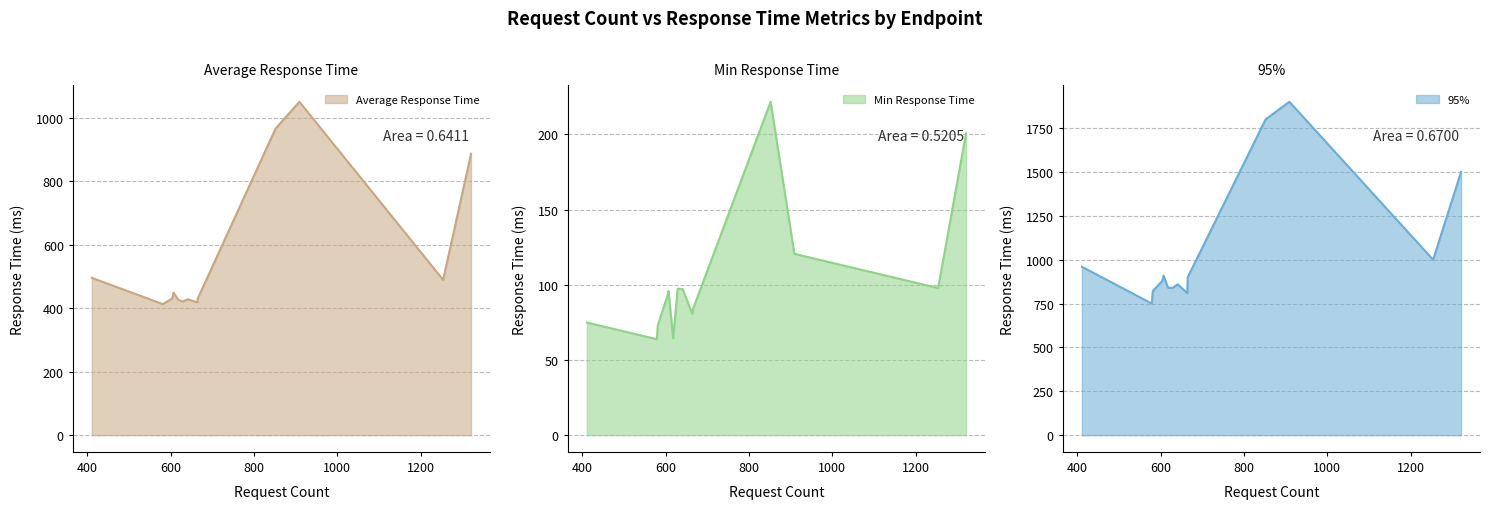

What is the difference between the highest and lowest values at /?

1779.4